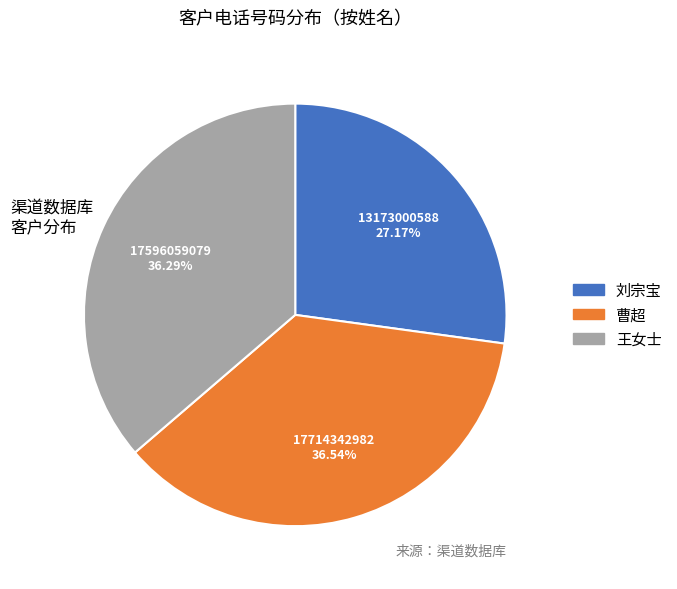

The 王女士 slice represents 50% of the pie. True or false?

False